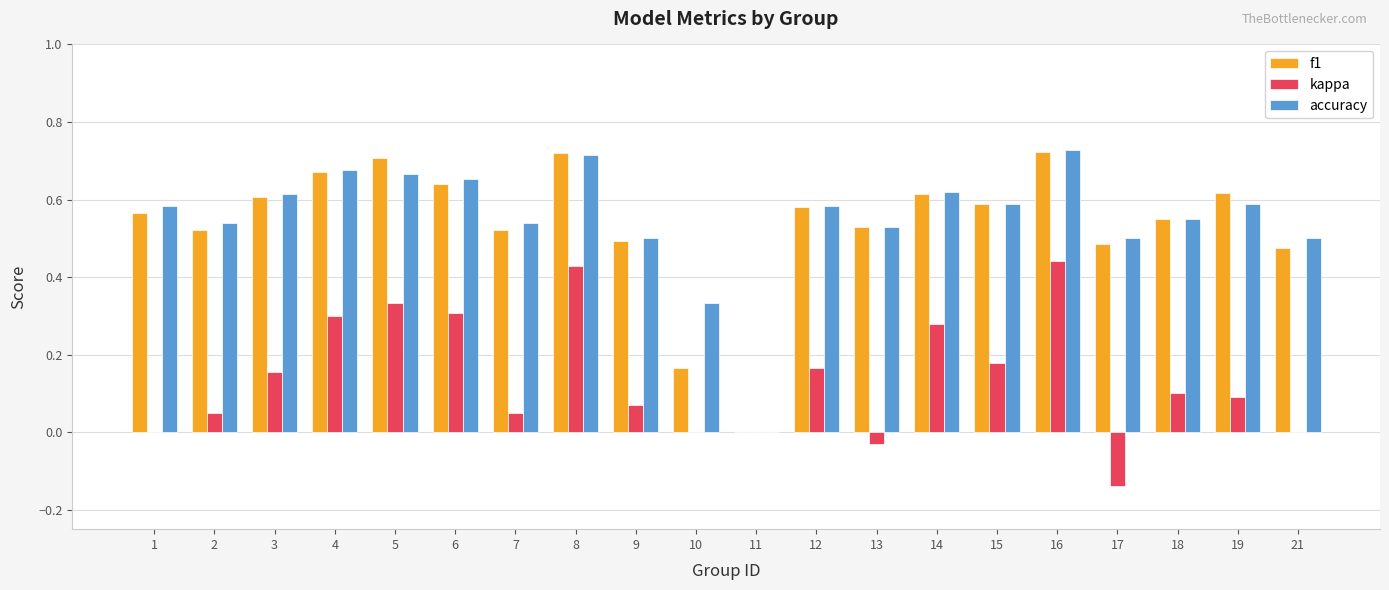

Which series has the largest total across all categories?

accuracy